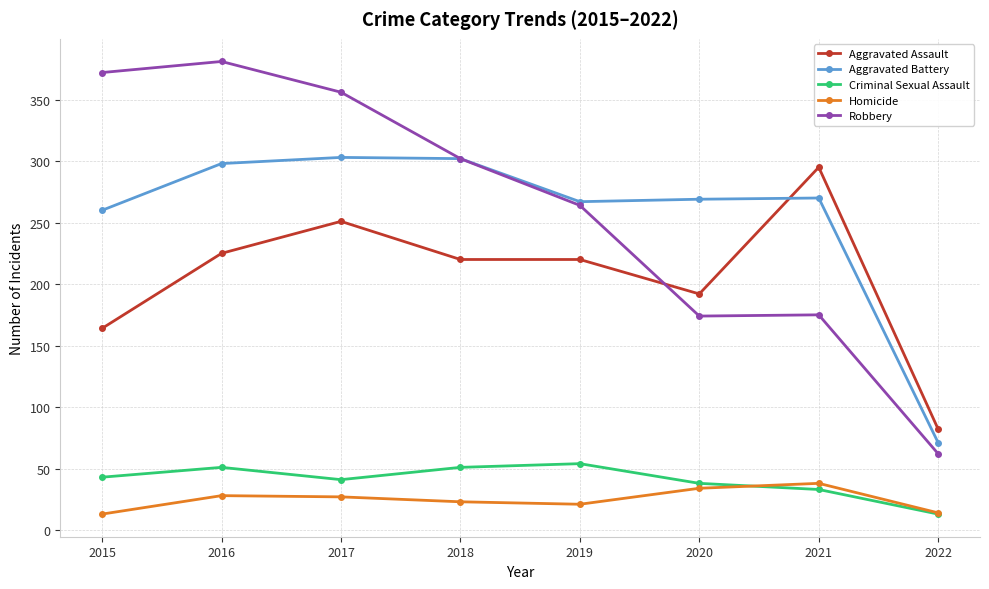

What is the approximate value of Aggravated Assault at 2015?

164